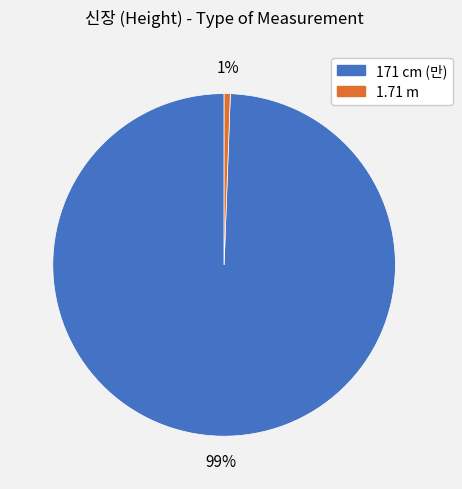

To the nearest percent, what is the average slice percentage?

50%